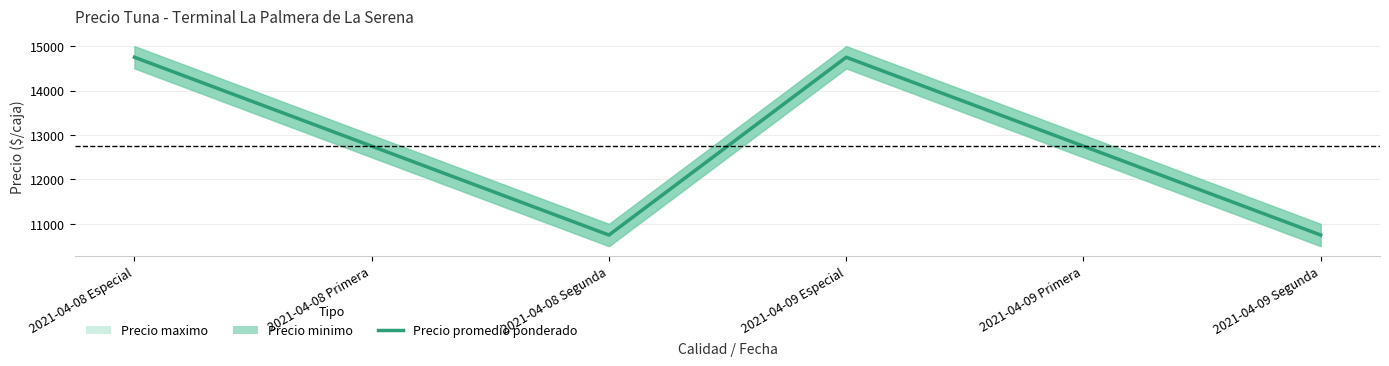

Rank the categories by value from highest to lowest.

2021-04-08 Especial, 2021-04-09 Especial, 2021-04-08 Primera, 2021-04-09 Primera, 2021-04-08 Segunda, 2021-04-09 Segunda